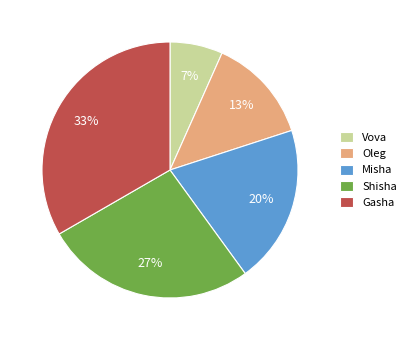

Combined, do Oleg and Misha account for over 50%?

No